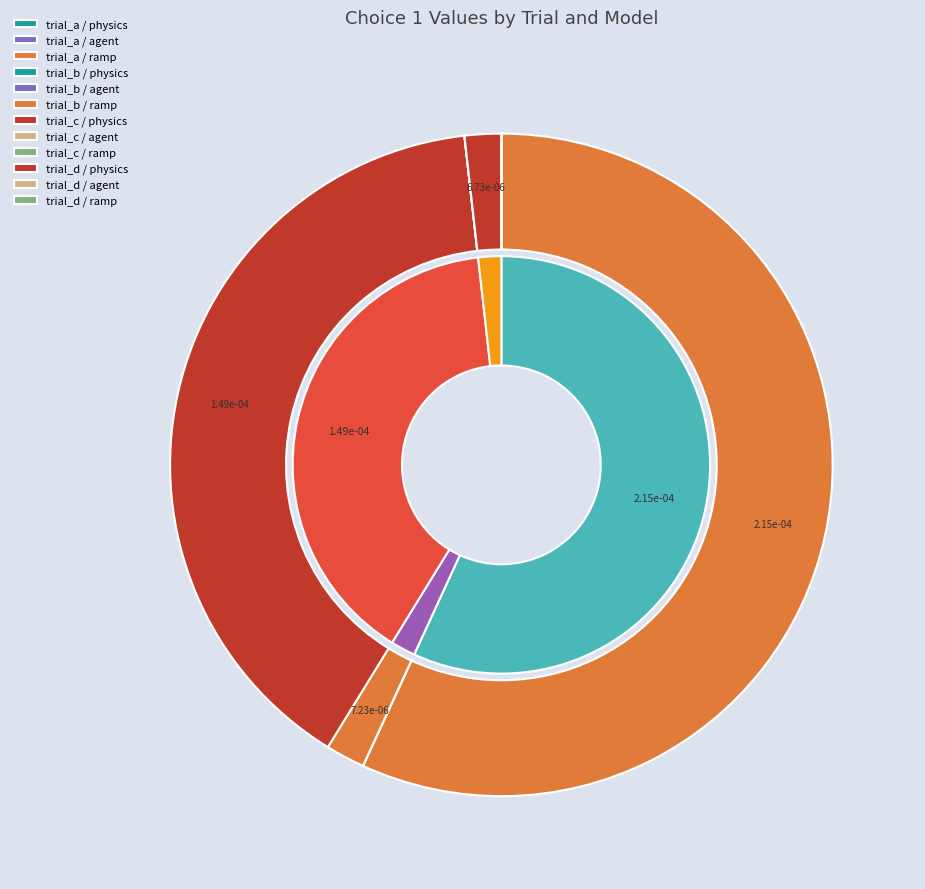

Which slice represents more than half of the pie?

trial_a_ramp